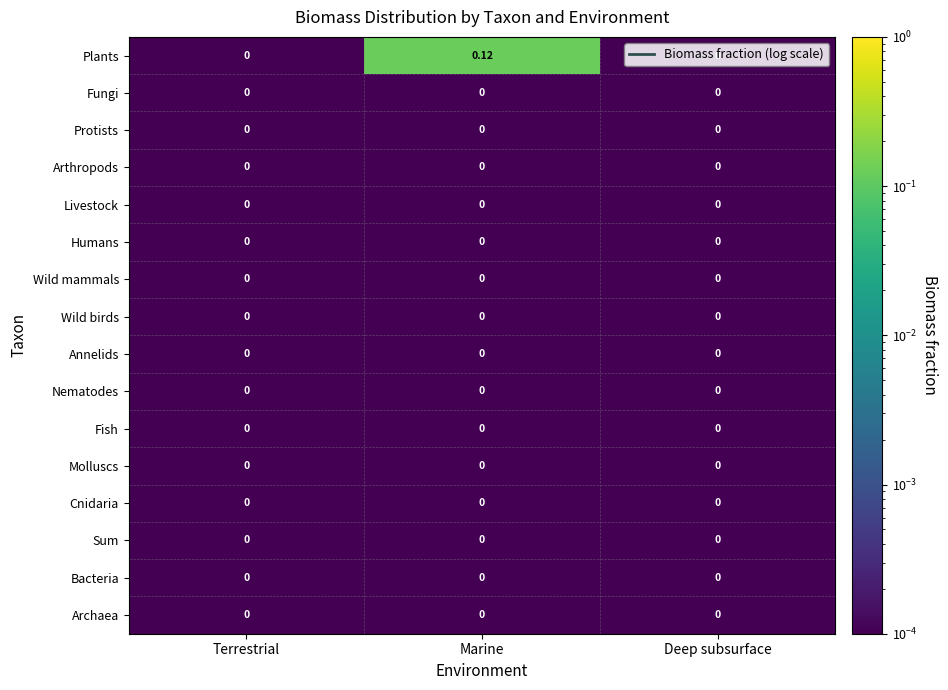

How many distinct data groups are displayed?

16